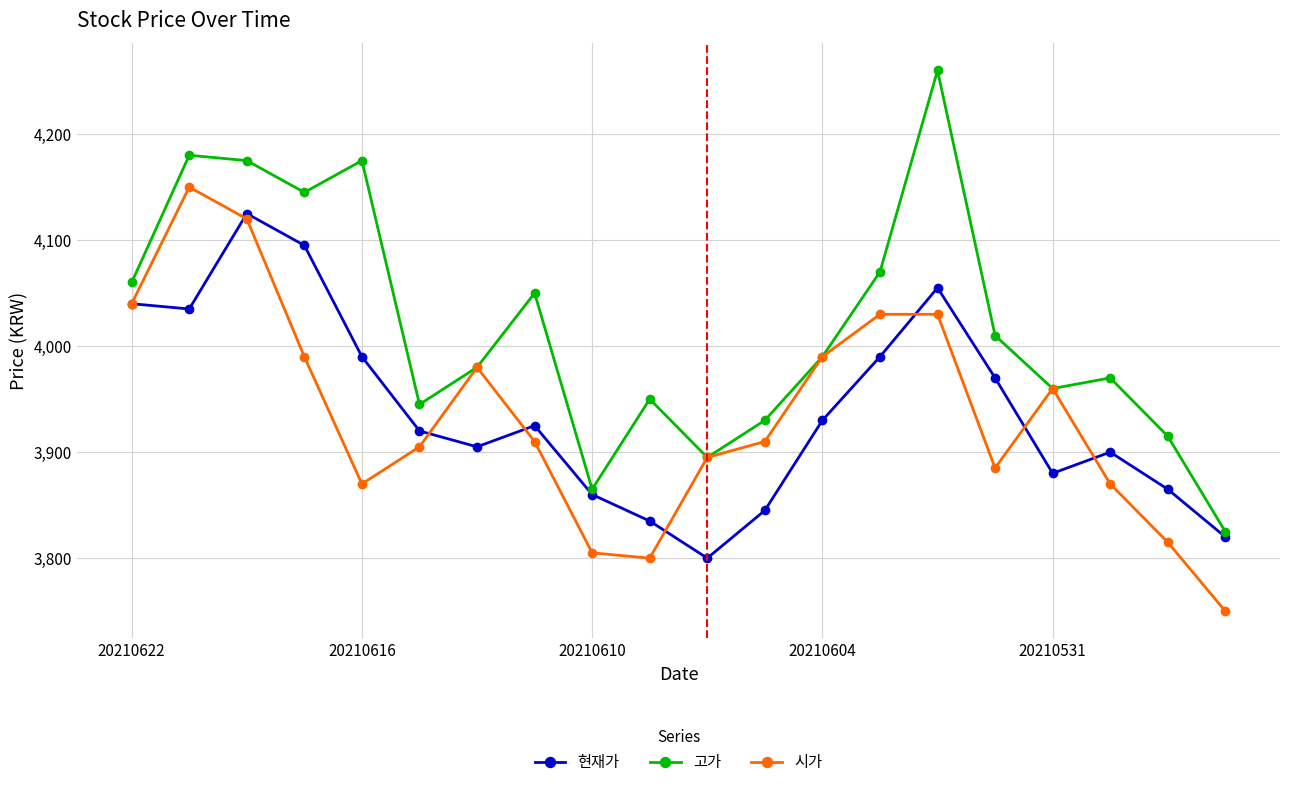

How many interior local valleys does the 시가 series have?

3